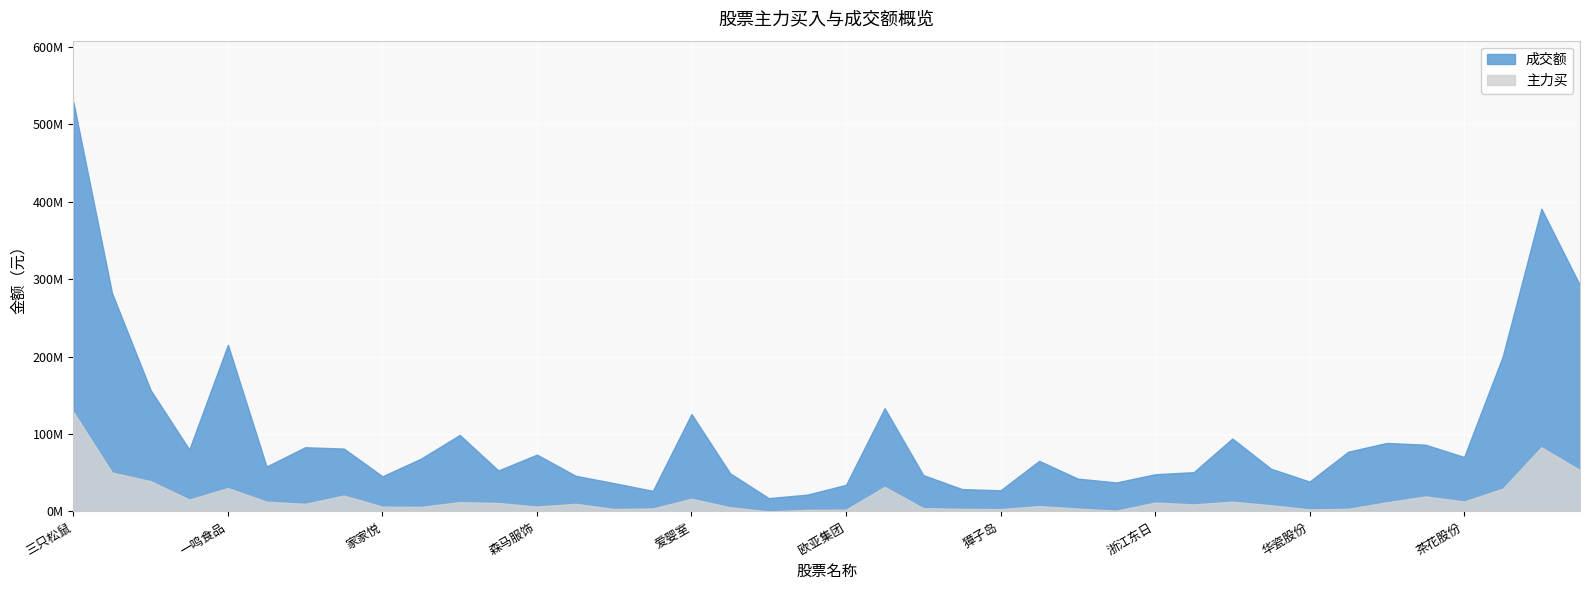

True or false: 主力买 and 成交额 intersect in this chart.

False